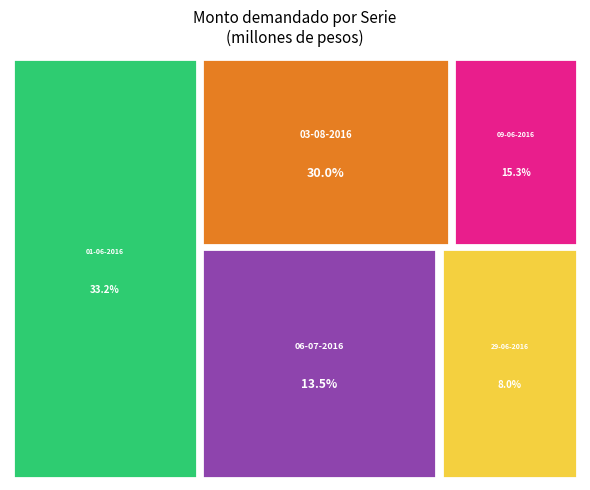

Is there a majority slice in this chart?

No